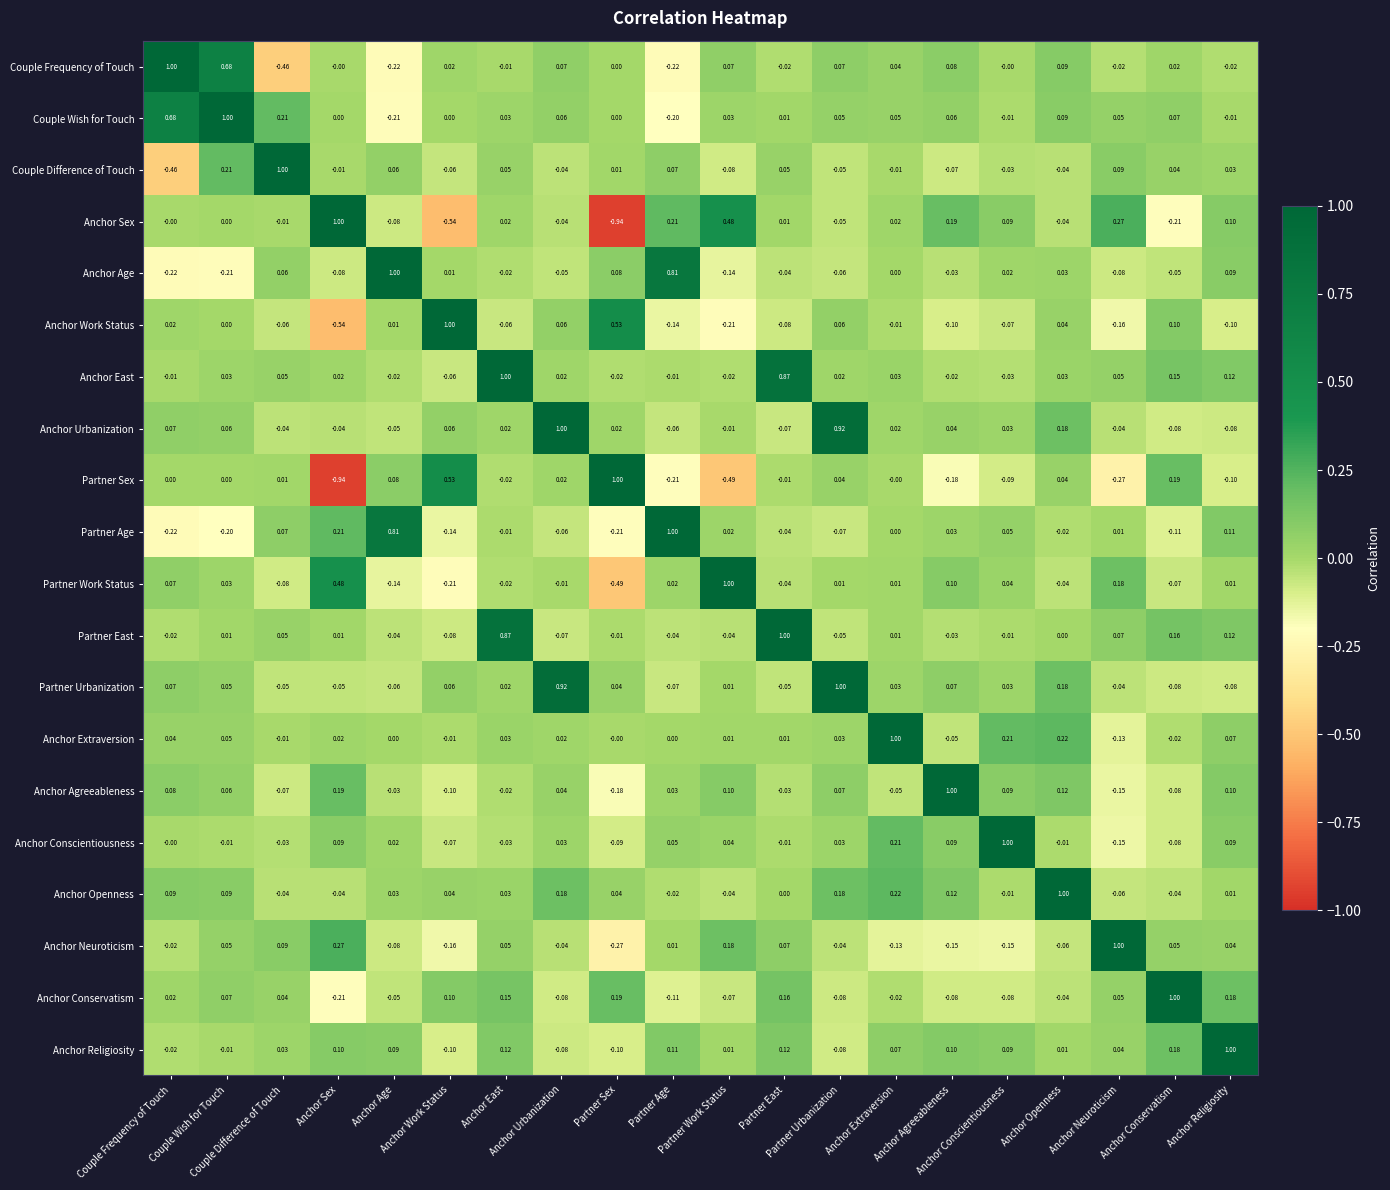

How many categories are shown in the chart?

20